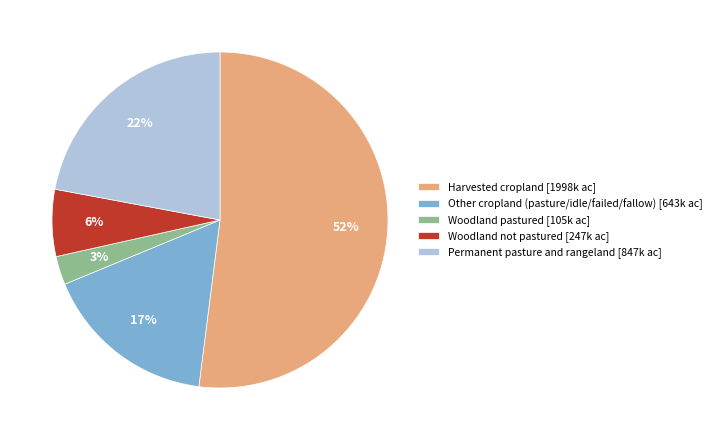

Approximately how many times larger is the value at Woodland not pastured compared to Harvested cropland?

0.1